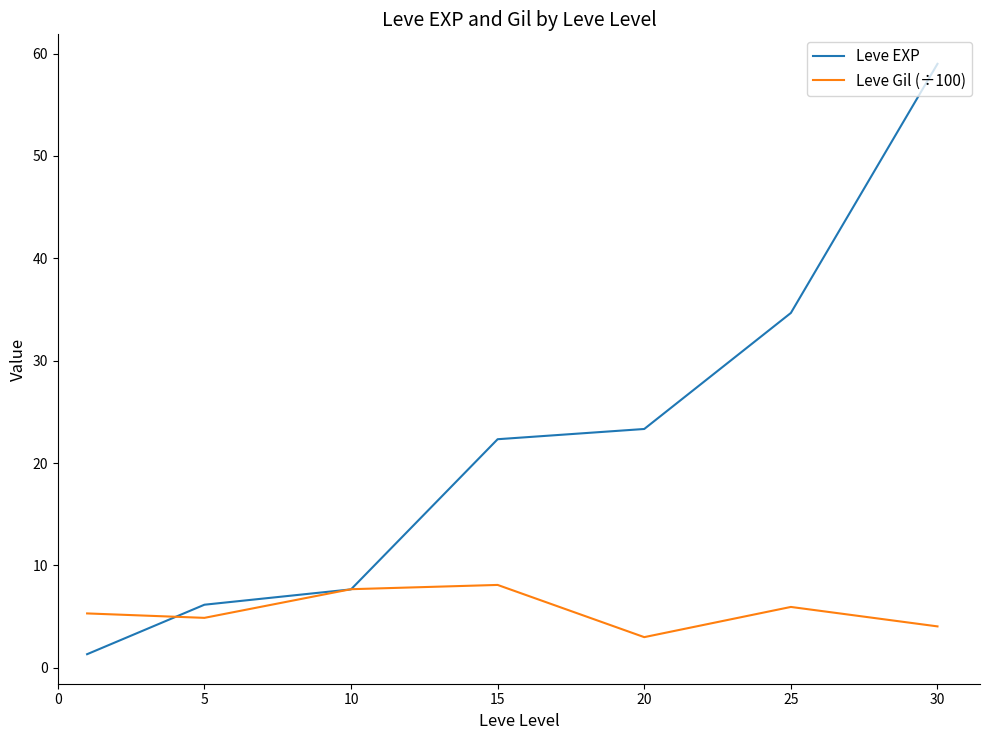

How many values in the Leve EXP series exceed 22?

4